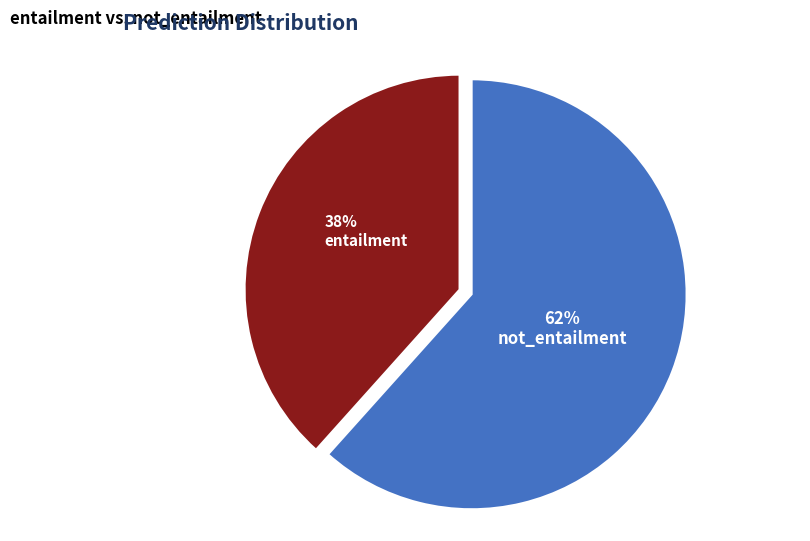

Count the number of slices in the pie.

2